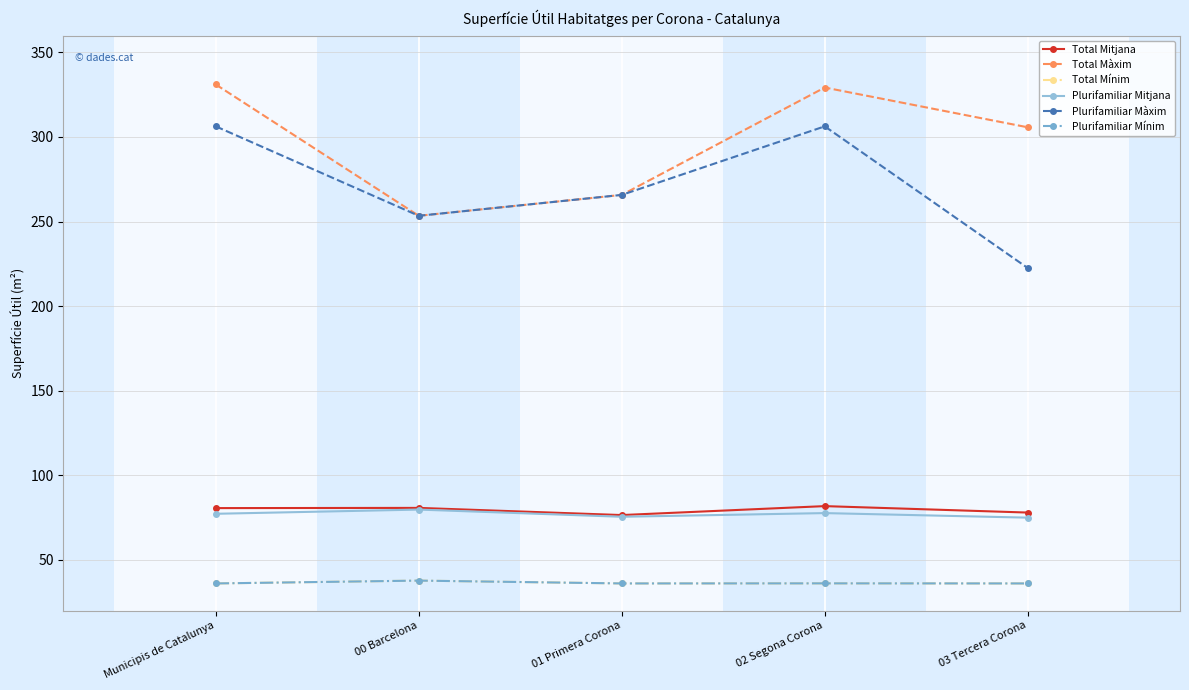

Does the chart have visible grid lines?

Yes